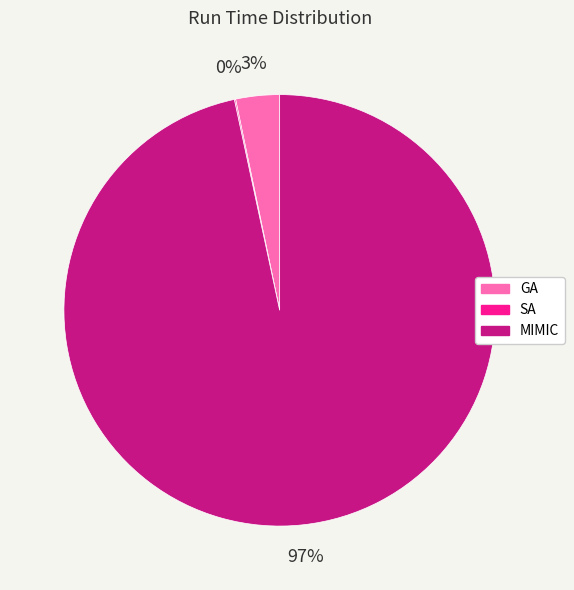

To the nearest percent, what is the combined percentage of GA and MIMIC?

100%